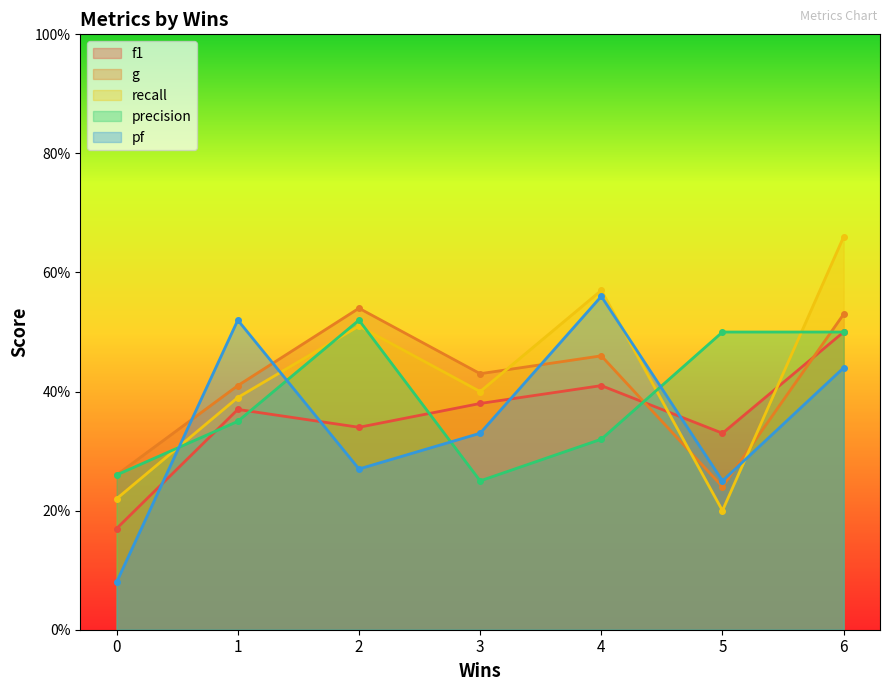

Which series changed the most between 3 and 5?

precision